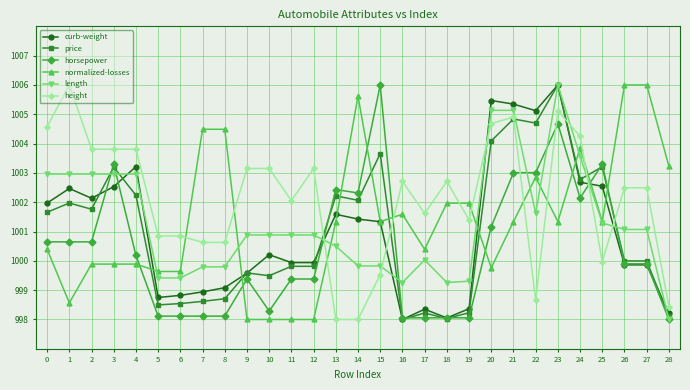

At which category is the sum across all series the highest?

23